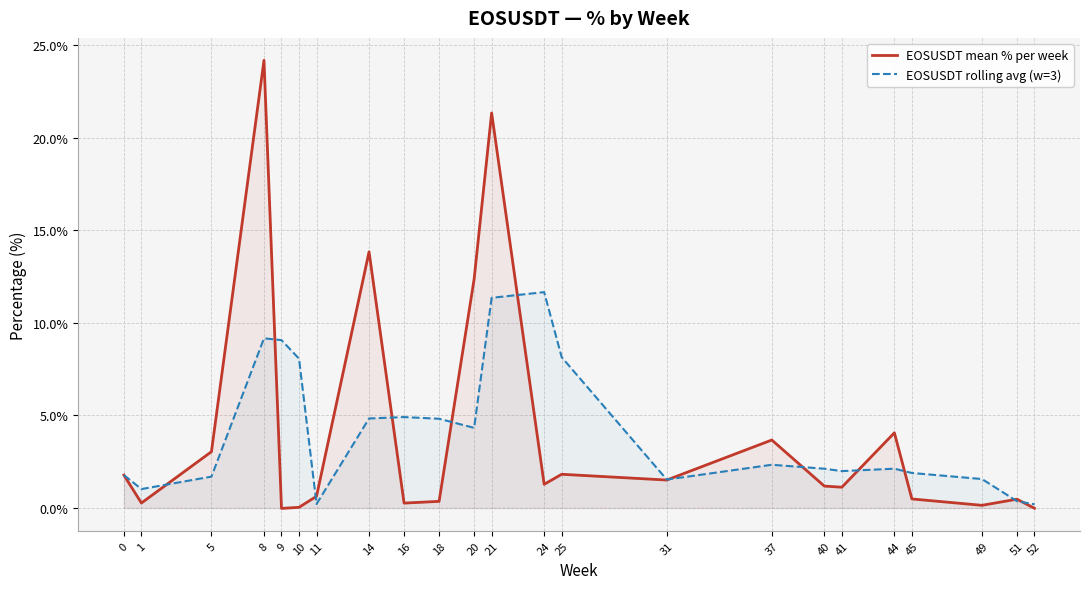

Is it true that EOSUSDT mean % per week equals 0.3 at 16?

True